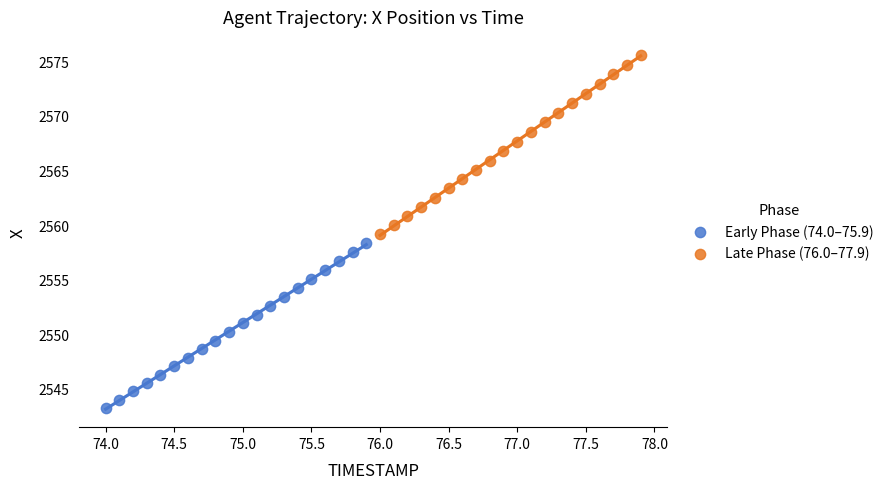

Which series contains the highest Y value?

Late Phase (76.0–77.9)